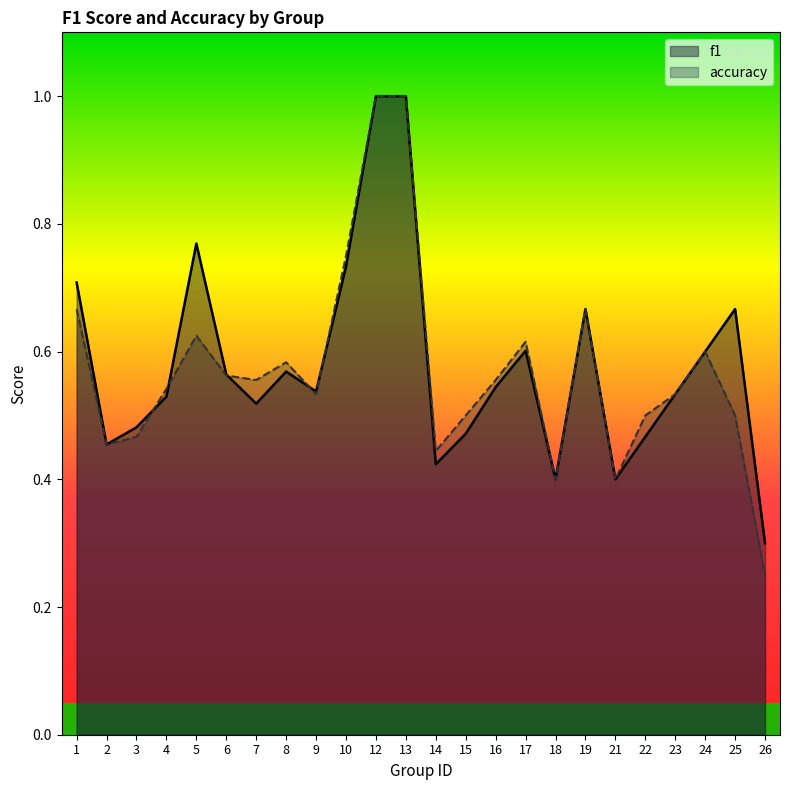

How many data points does each series have?

24